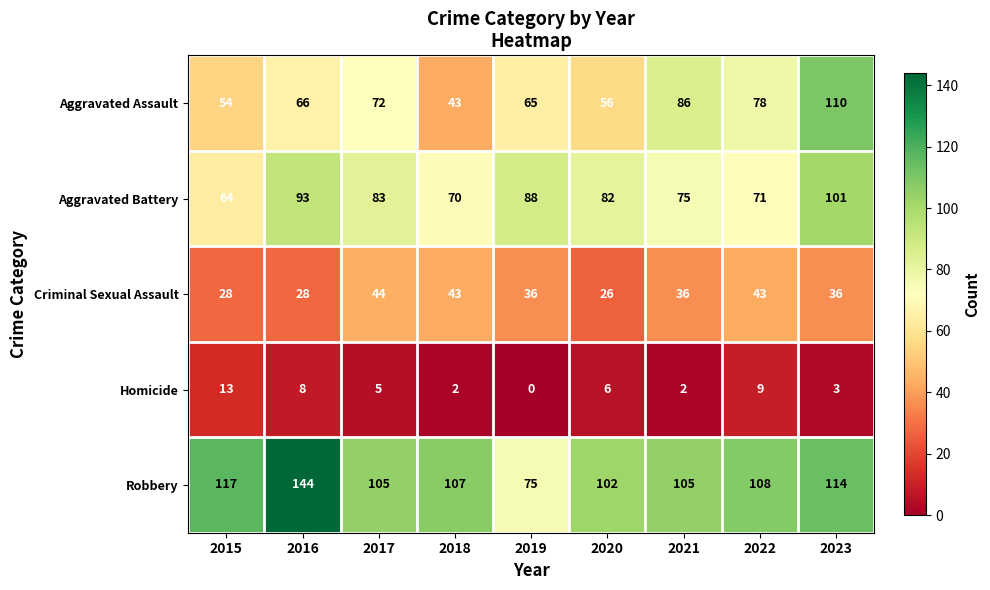

What is the total value across all series at 2021?

304